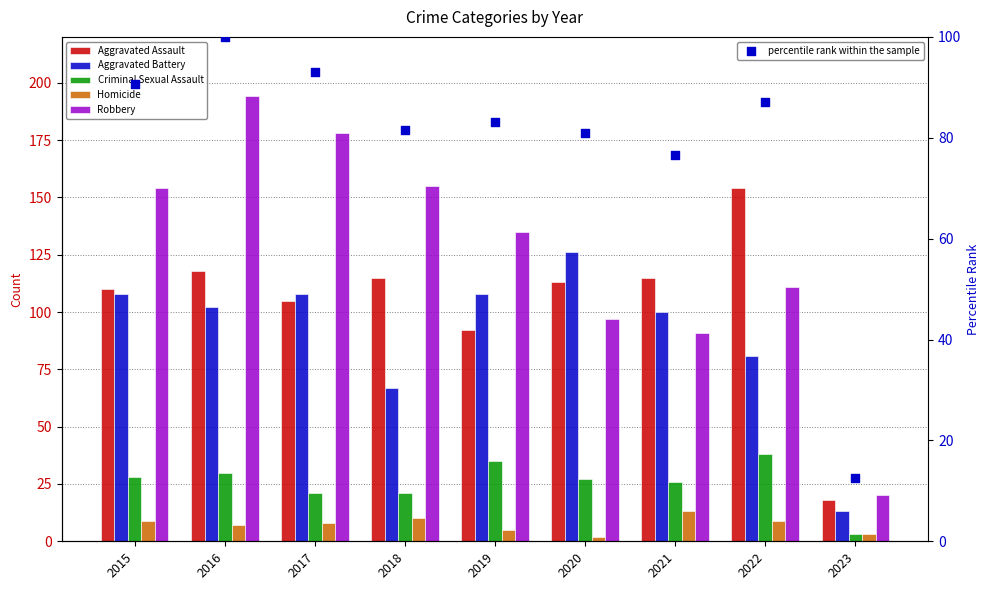

Which series has the largest total across all categories?

Robbery